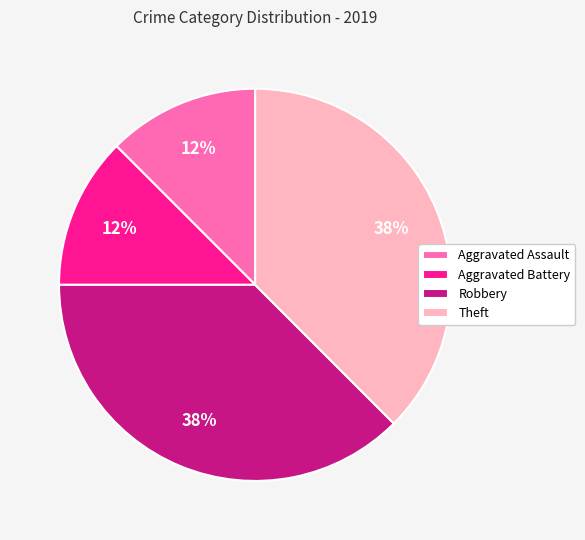

Is the sum of Robbery and Theft greater than half?

Yes